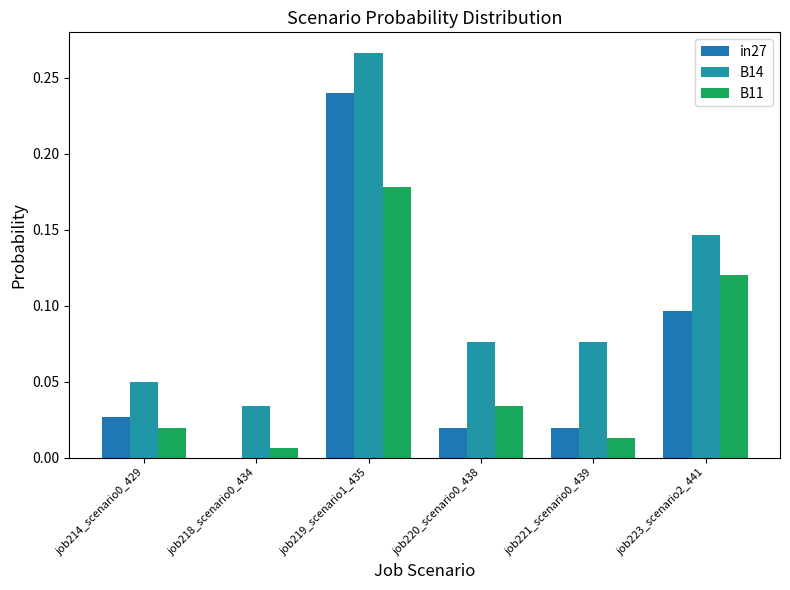

Reading right to left, transcribe all the data shown in this chart.

in27: 0.1	0.0	0.0	0.2	0.0	0.0
B14: 0.1	0.1	0.1	0.3	0.0	0.0
B11: 0.1	0.0	0.0	0.2	0.0	0.0